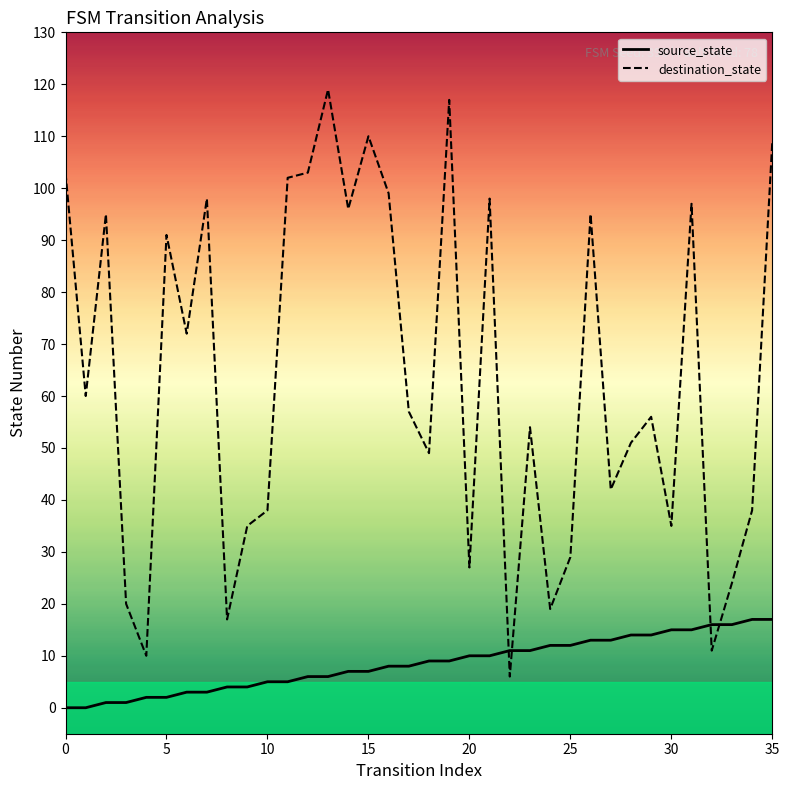

Rank the series by their average value, from highest to lowest.

destination_state, source_state